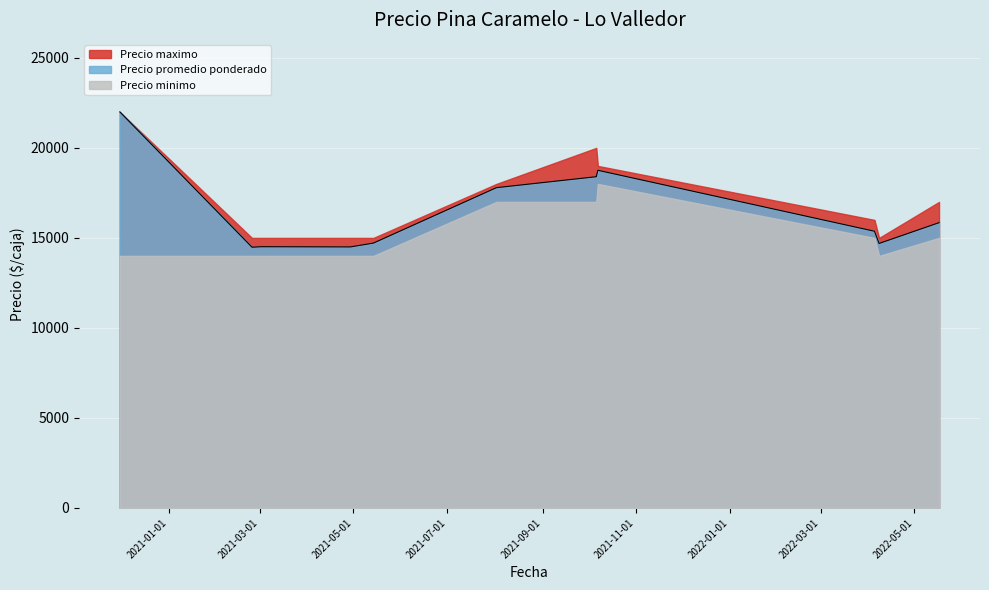

Does the chart display data point markers on the line(s)?

No